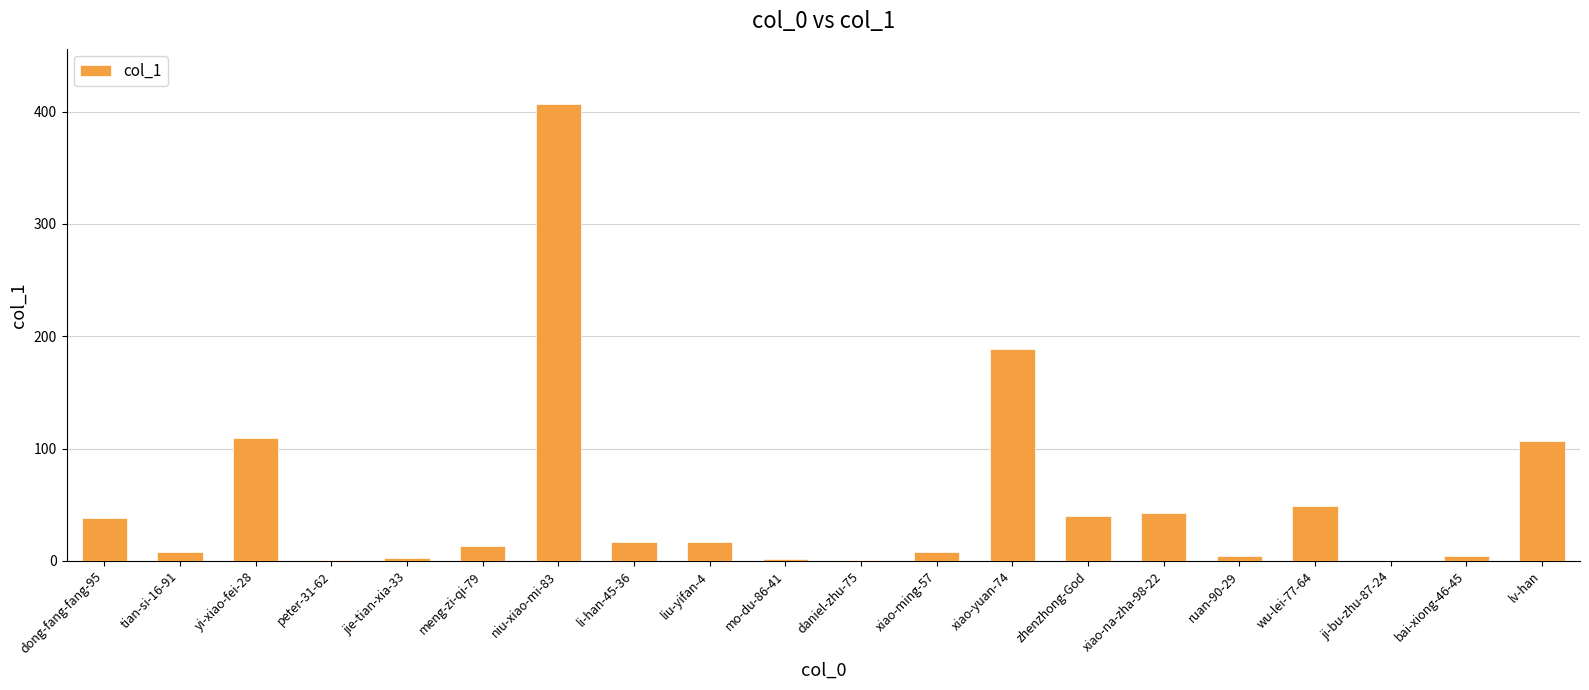

The value at niu-xiao-mi-83 is 234. True or false?

False